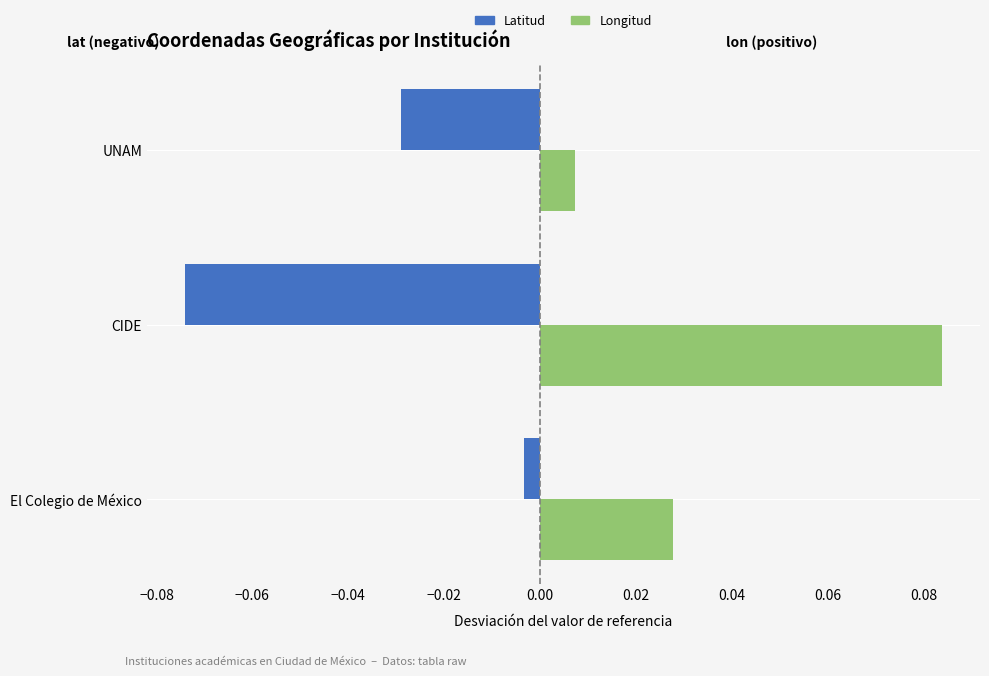

Which label corresponds to the largest value in the chart?

CIDE